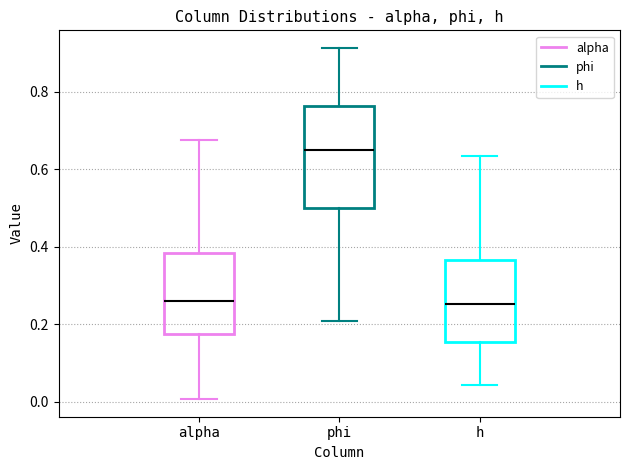

Reading left to right, transcribe this box plot: for each box, give where its median line is, the range the box spans, and where its two whiskers end, as read against the y-axis. The values are not printed on the chart, so give them approximately, as read against the axis.

alpha: median 0.26, box 0.18 to 0.38, whiskers 0.00 to 0.68
phi: median 0.64, box 0.50 to 0.76, whiskers 0.20 to 0.92
h: median 0.26, box 0.16 to 0.36, whiskers 0.04 to 0.64